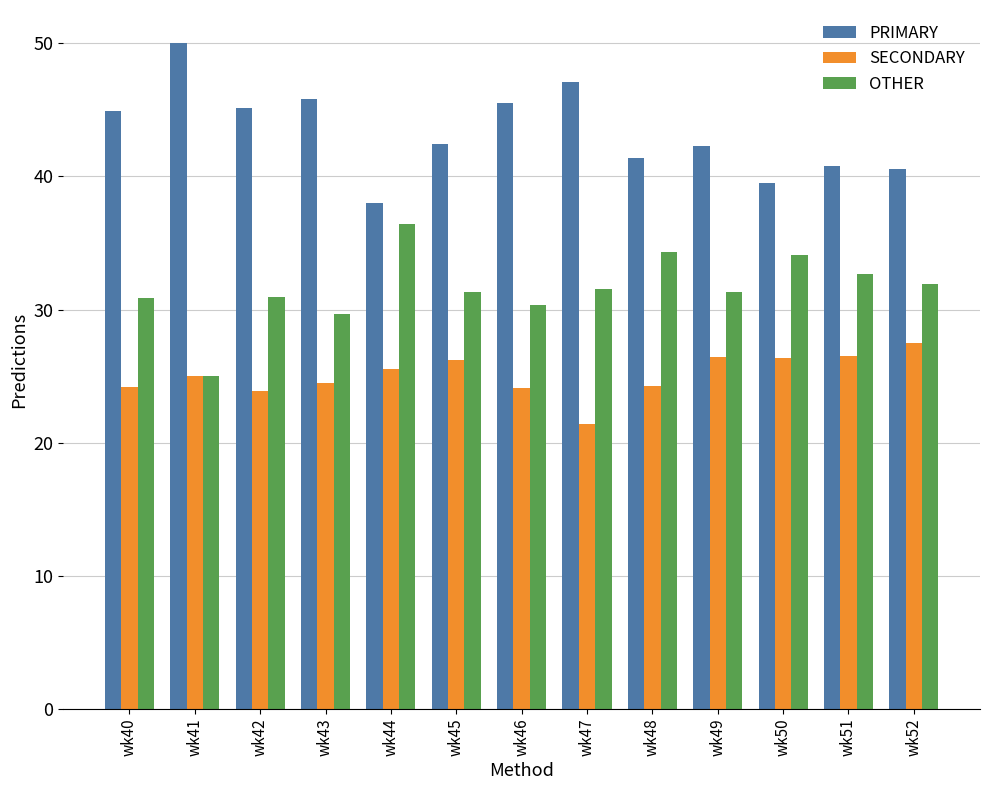

Is it true that SECONDARY equals 41.2 at wk44?

False